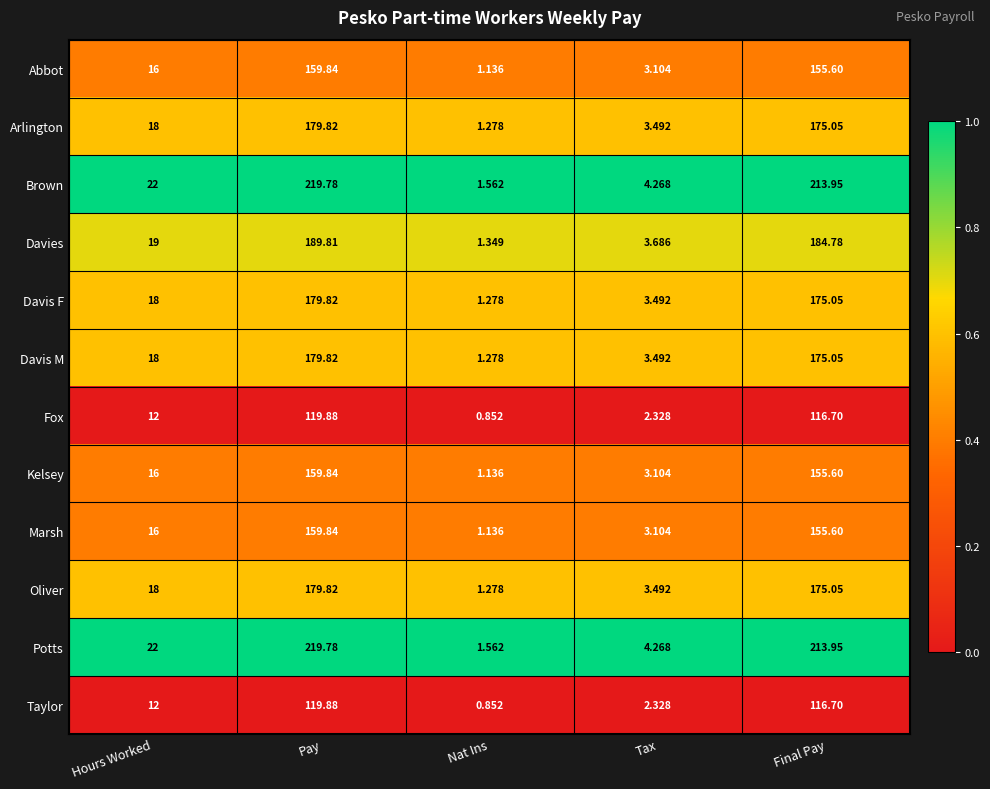

List the labels in order of Davis M value, smallest first.

Nat Ins, Tax, Hours Worked, Final Pay, Pay